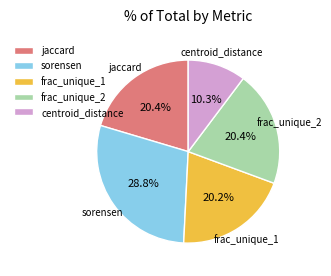

To the nearest percent, what percentage of the pie is jaccard?

20%